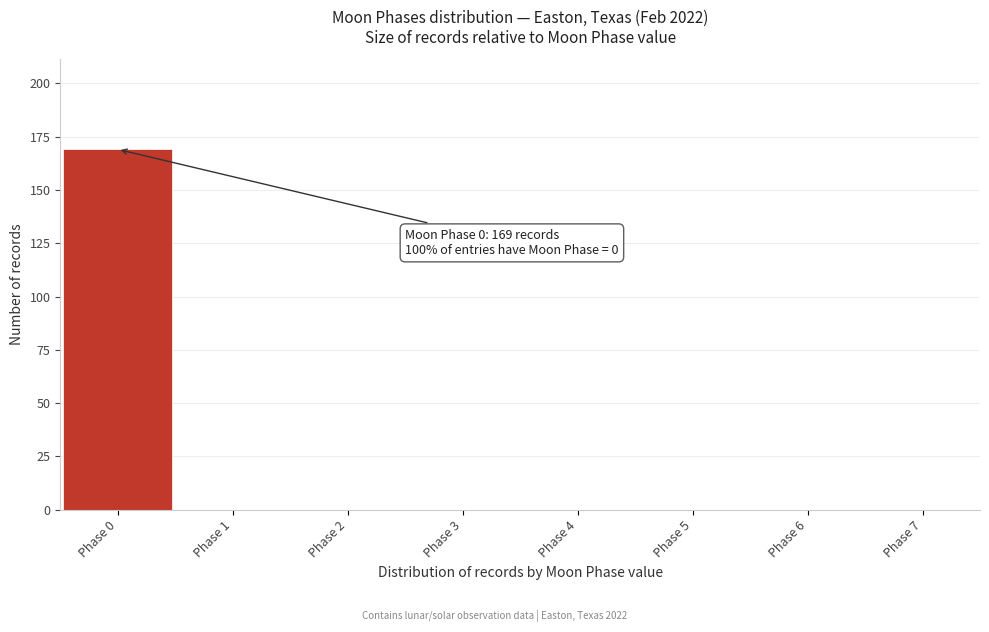

Reading left to right, transcribe all the data shown in this chart.

Phase 0=169	Phase 1=0	Phase 2=0	Phase 3=0	Phase 4=0	Phase 5=0	Phase 6=0	Phase 7=0